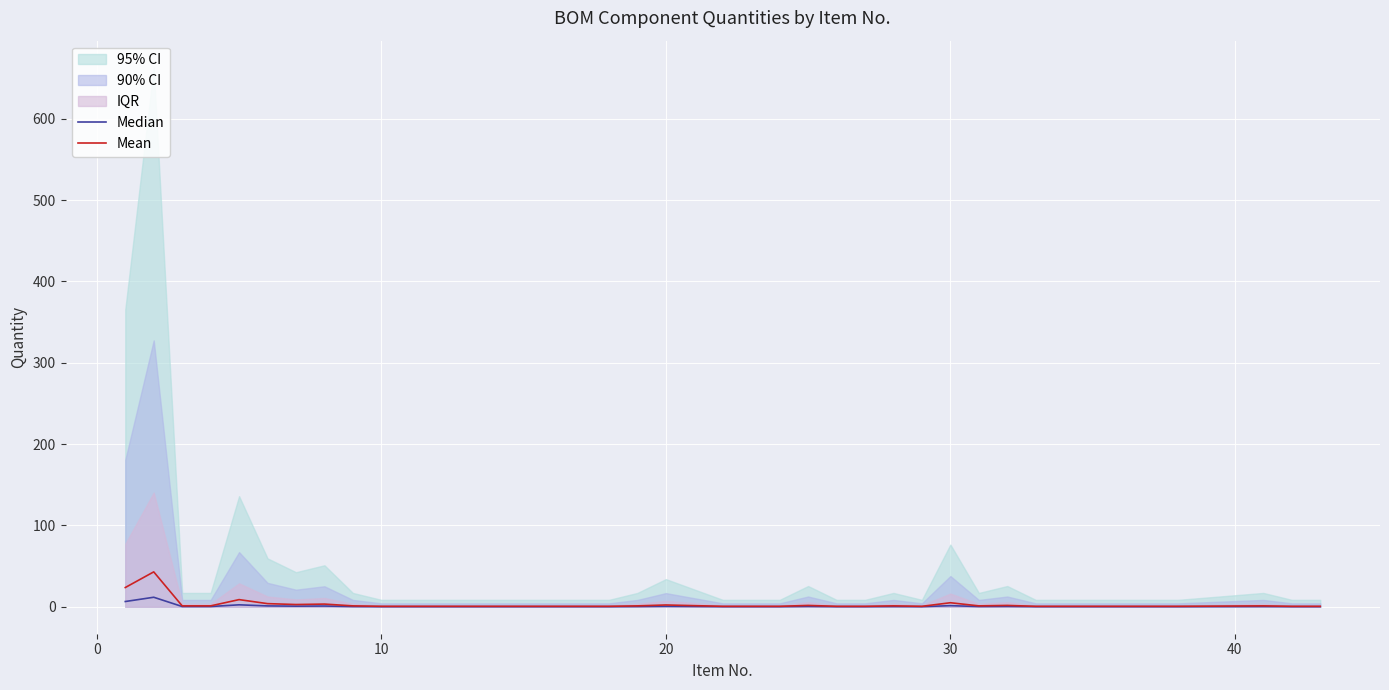

At how many categories does at least one series exceed 16?

2